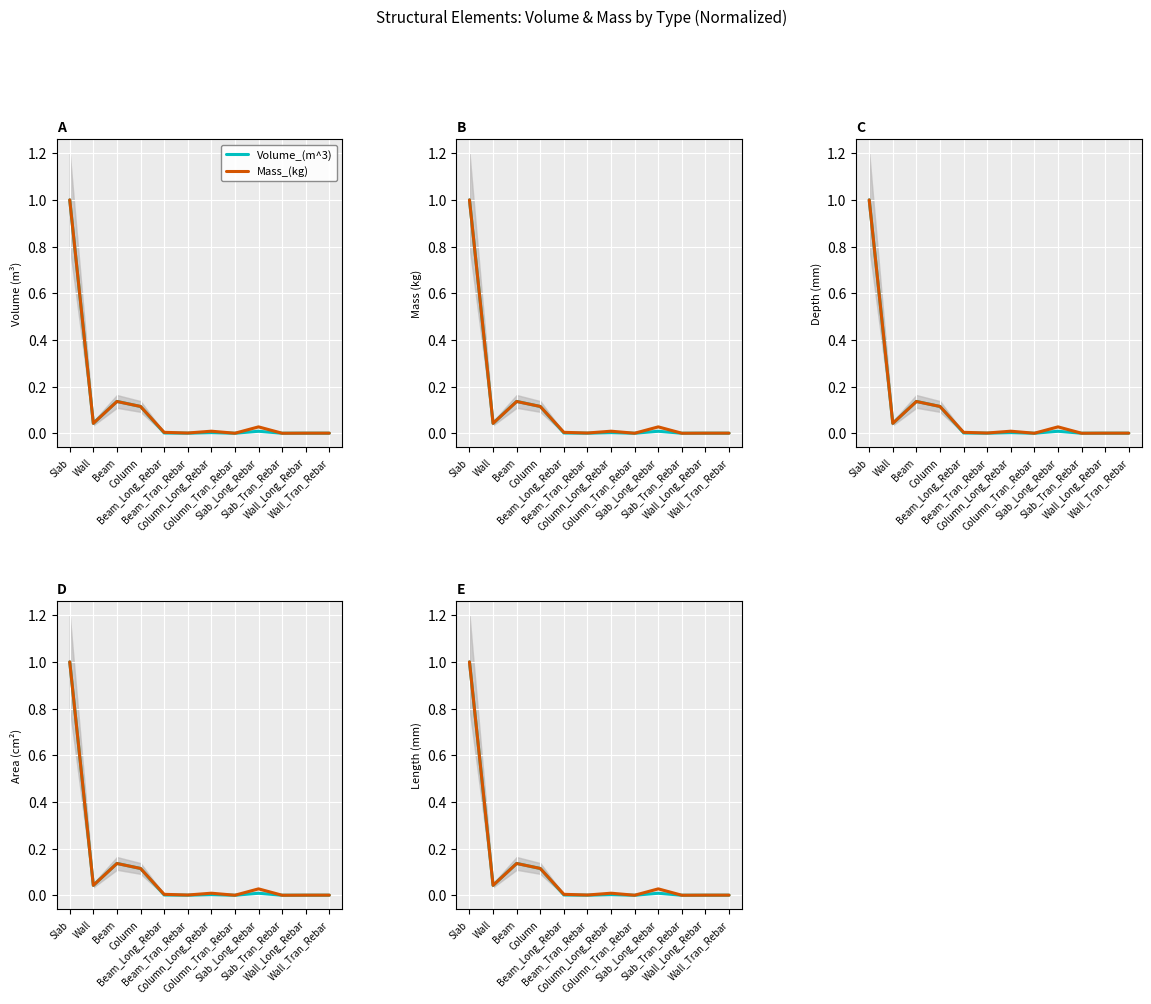

Rank the series by their maximum value, from lowest to highest.

Volume_(m^3), Mass_(kg)